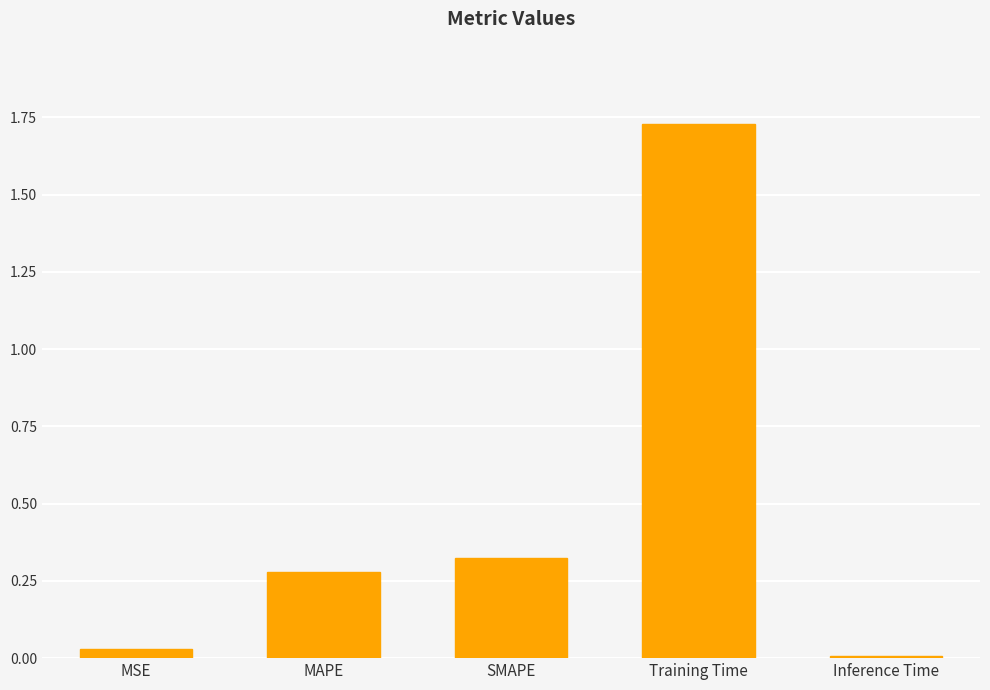

What is the sum of all values?

2.4